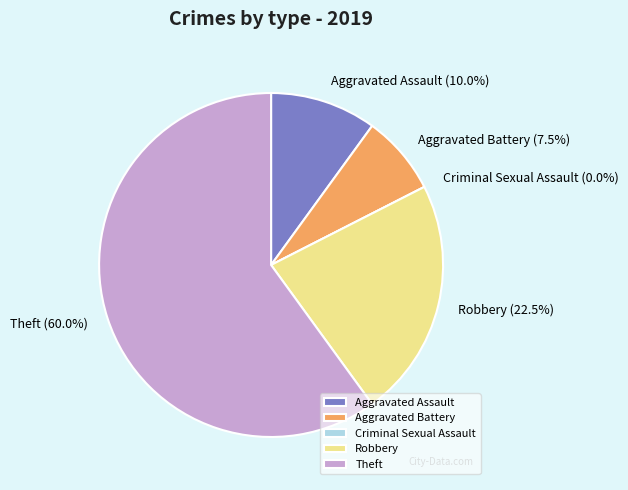

Is the sum of Aggravated Assault and Theft greater than half?

Yes